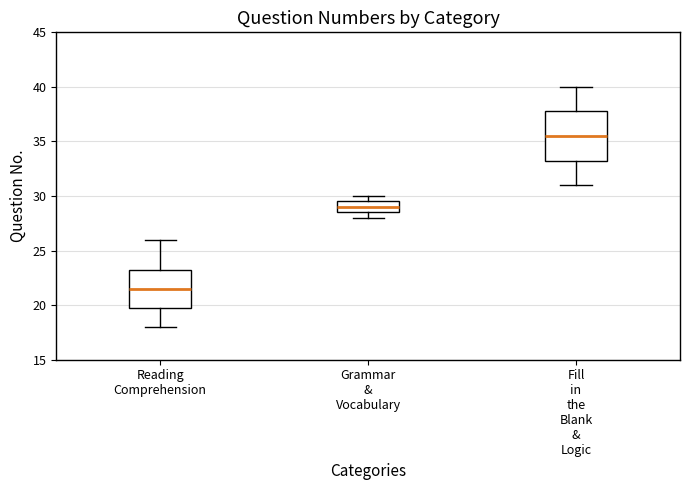

Reading left to right, transcribe this box plot: for each box, give where its median line is, the range the box spans, and where its two whiskers end, as read against the y-axis. The values are not printed on the chart, so give them approximately, as read against the axis.

Reading Comprehension: median 21.5, box 20.0 to 23.5, whiskers 18.0 to 26.0
Grammar & Vocabulary: median 29.0, box 28.5 to 29.5, whiskers 28.0 to 30.0
Fill in the Blank & Logic: median 35.5, box 33.5 to 38.0, whiskers 31.0 to 40.0